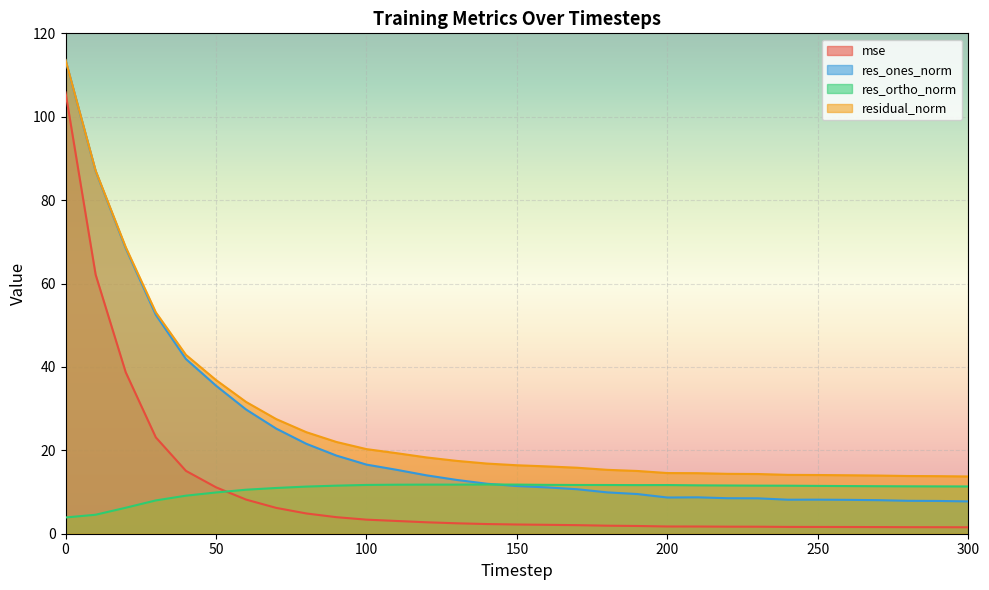

Is it true that residual_norm equals 23.9 at 30?

False